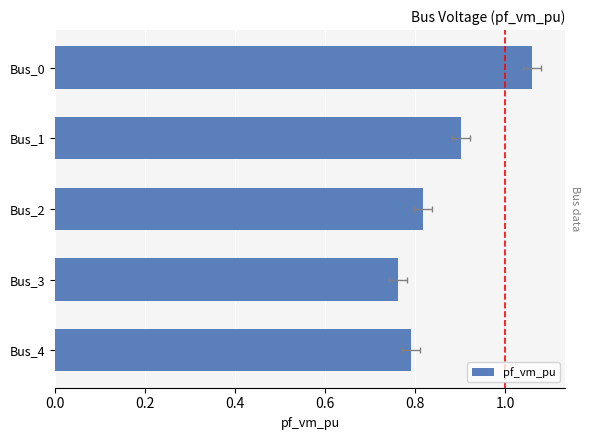

How many distinct data groups are displayed?

1